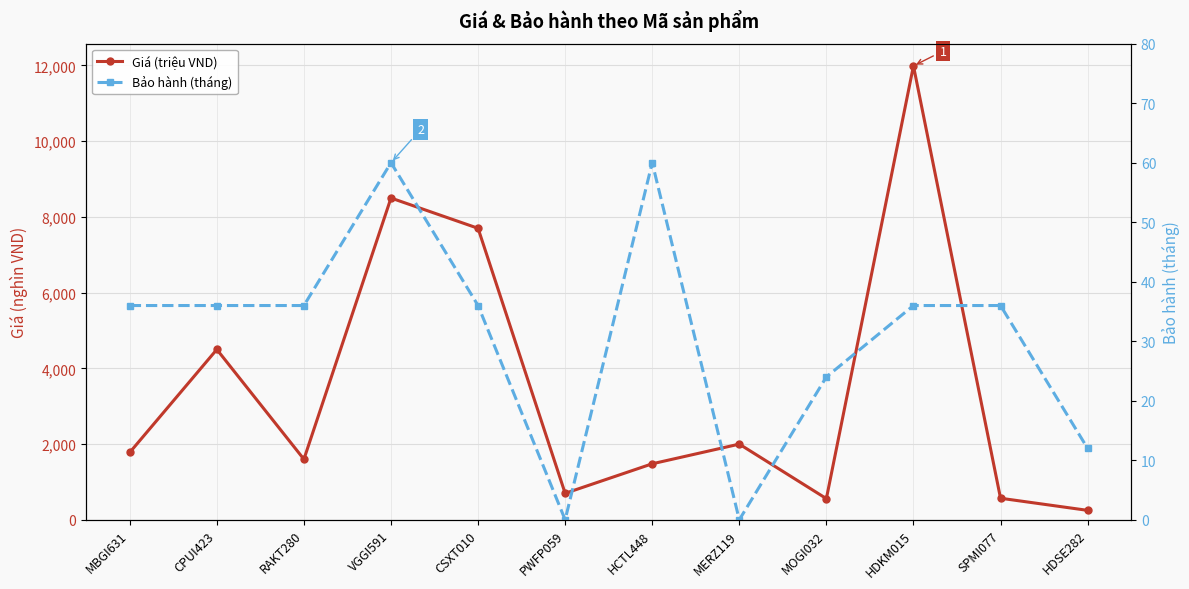

Reading left to right, transcribe all the data shown in this chart.

Giá (triệu VND): MBGI631=1779	CPUI423=4499	RAKT280=1599	VGGI591=8499	CSXT010=7699	PWFP059=699	HCTL448=1479	MERZ119=1999	MOGI032=559	HDKM015=11989	SPMI077=569	HDSE282=249
Bảo hành (tháng): MBGI631=36	CPUI423=36	RAKT280=36	VGGI591=60	CSXT010=36	PWFP059=0	HCTL448=60	MERZ119=0	MOGI032=24	HDKM015=36	SPMI077=36	HDSE282=12